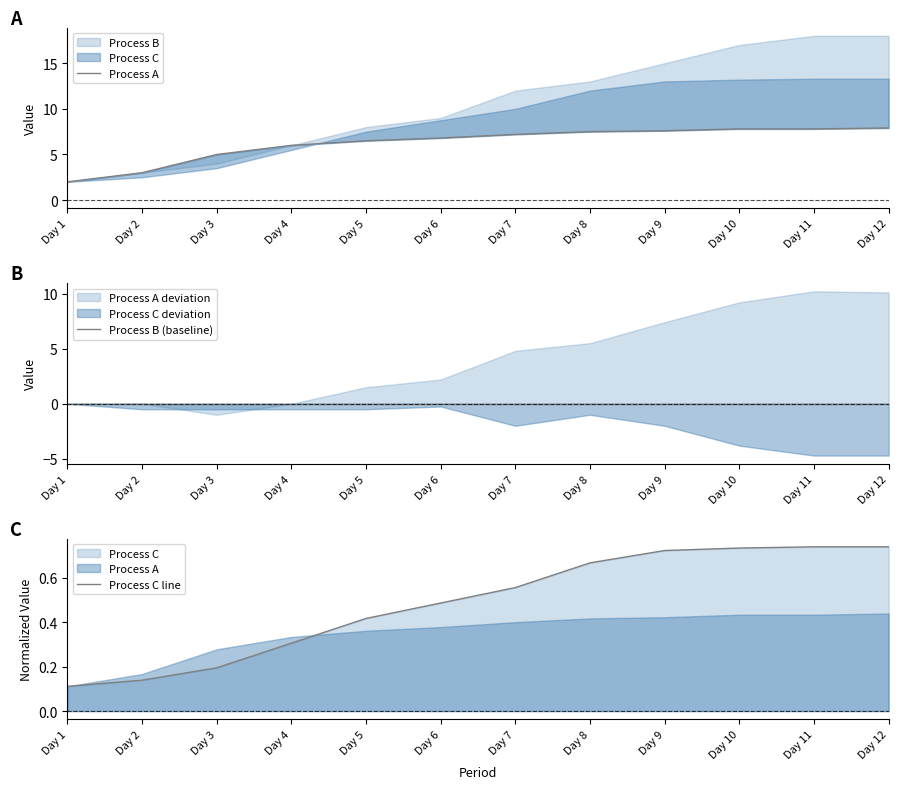

What is the difference between the Process C line values at Day 6 and Day 11?

0.3